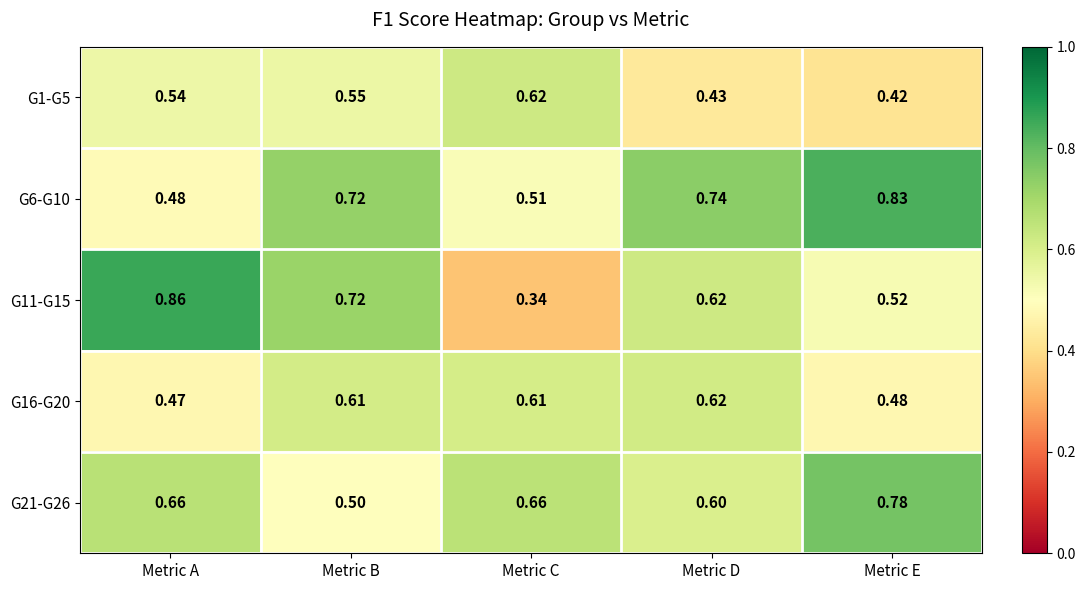

Which label corresponds to the largest value in the chart?

Metric A